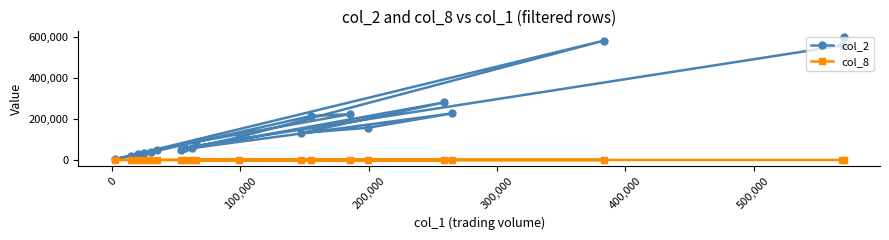

Which series has the largest total across all categories?

col_2